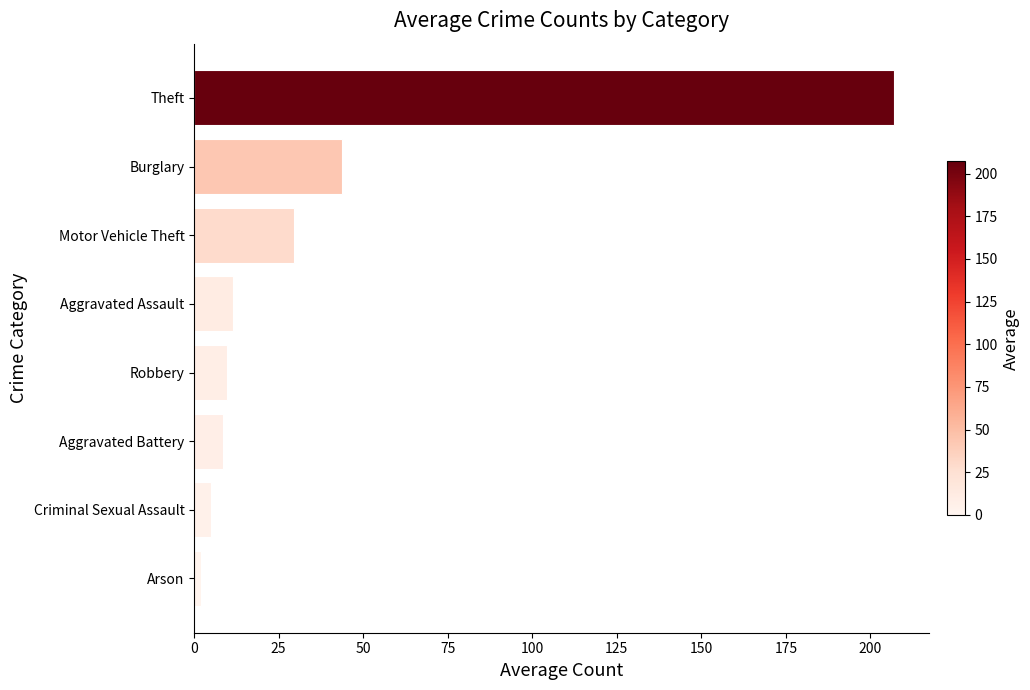

True or false: the data shows 9.7 at Robbery.

True